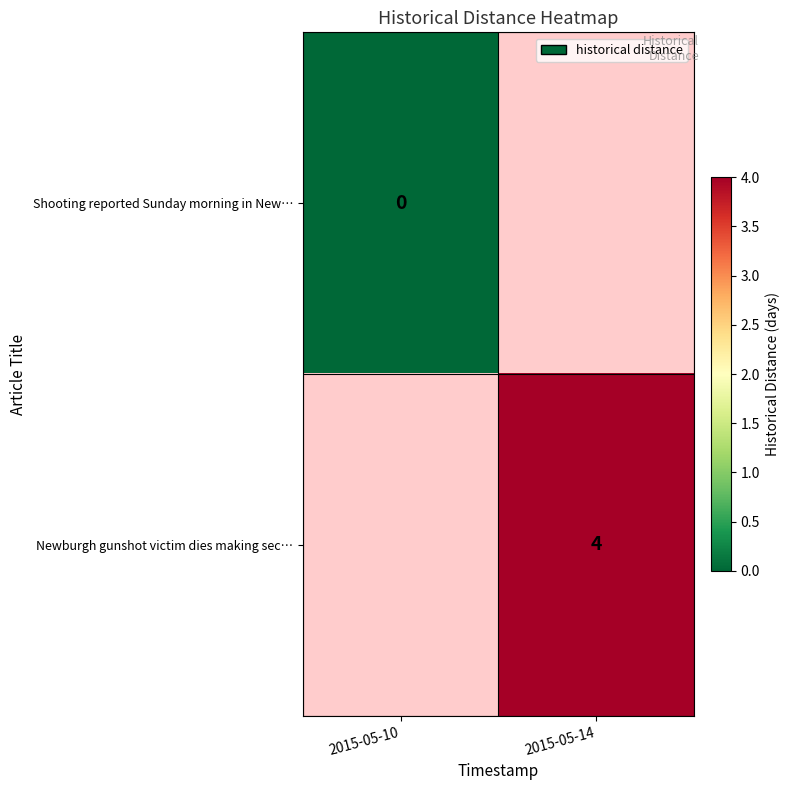

The value of Newburgh gunshot victim dies making sec… at 2015-05-14 is 6. True or false?

False